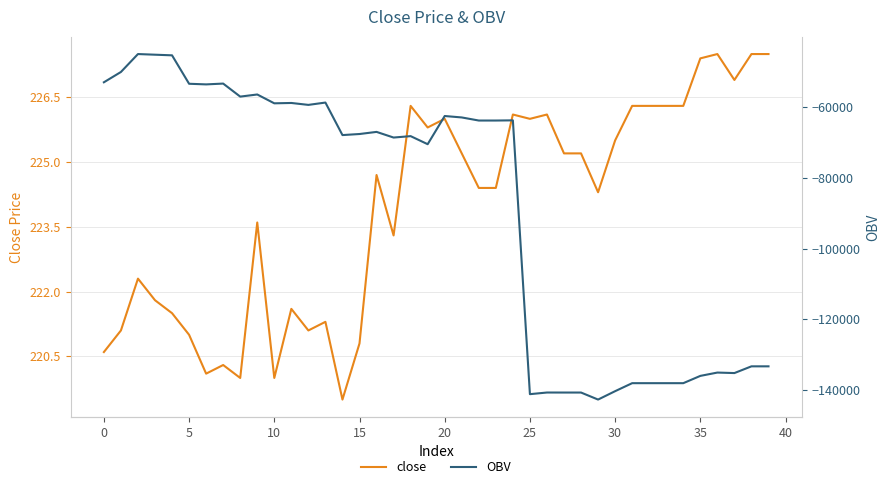

What is the average value of the OBV series?

-88618.3